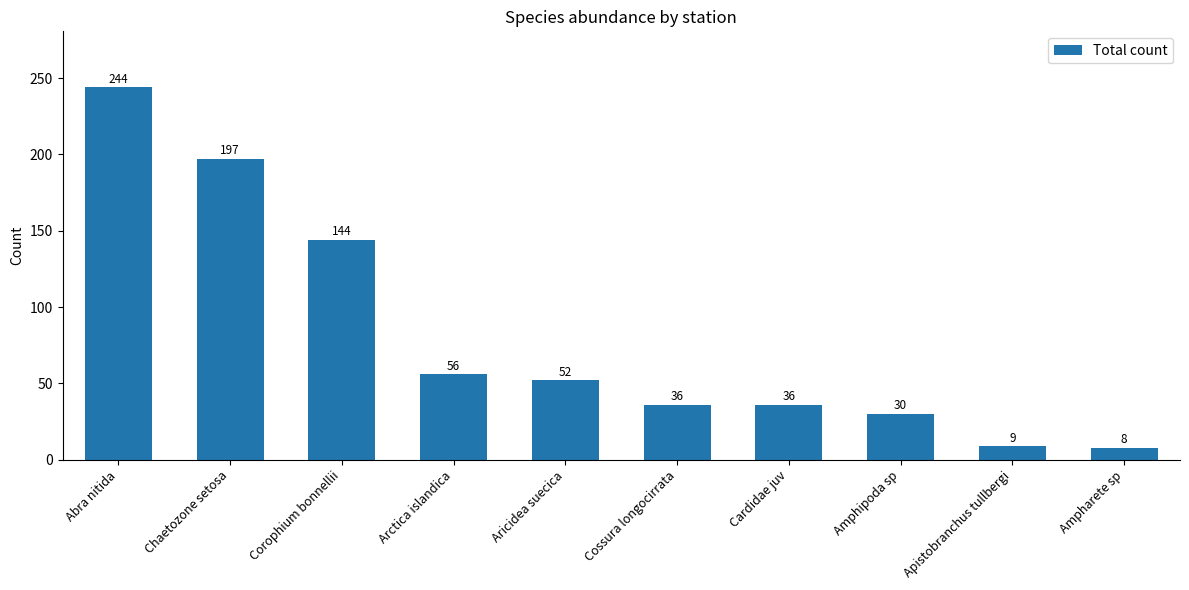

What is the change in value from Arctica islandica to Cossura longocirrata?

-20